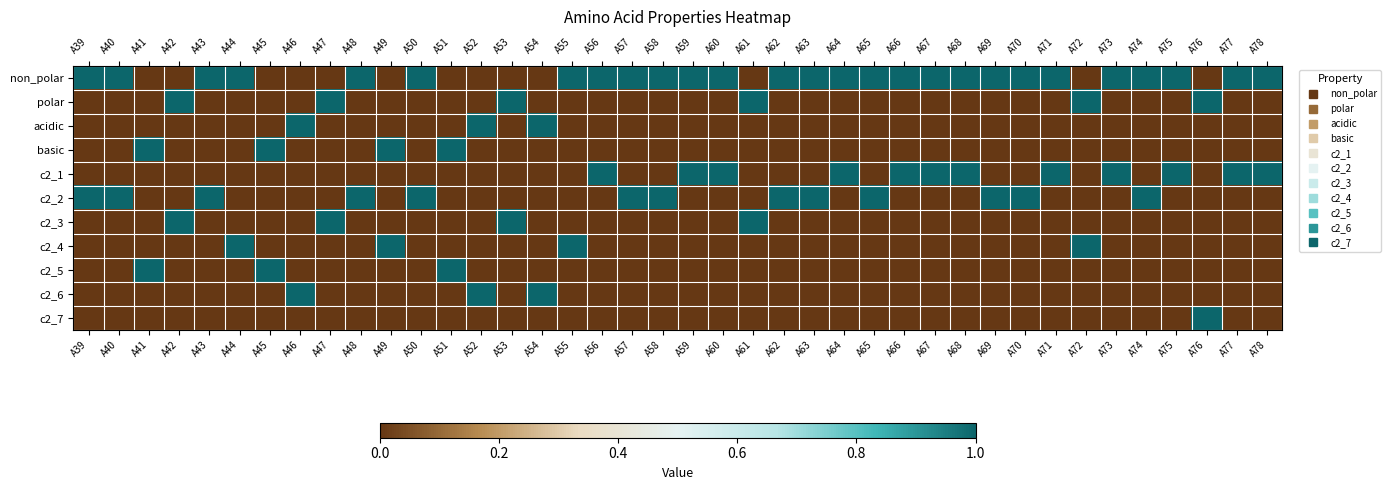

At how many categories does at least one series exceed 0?

40